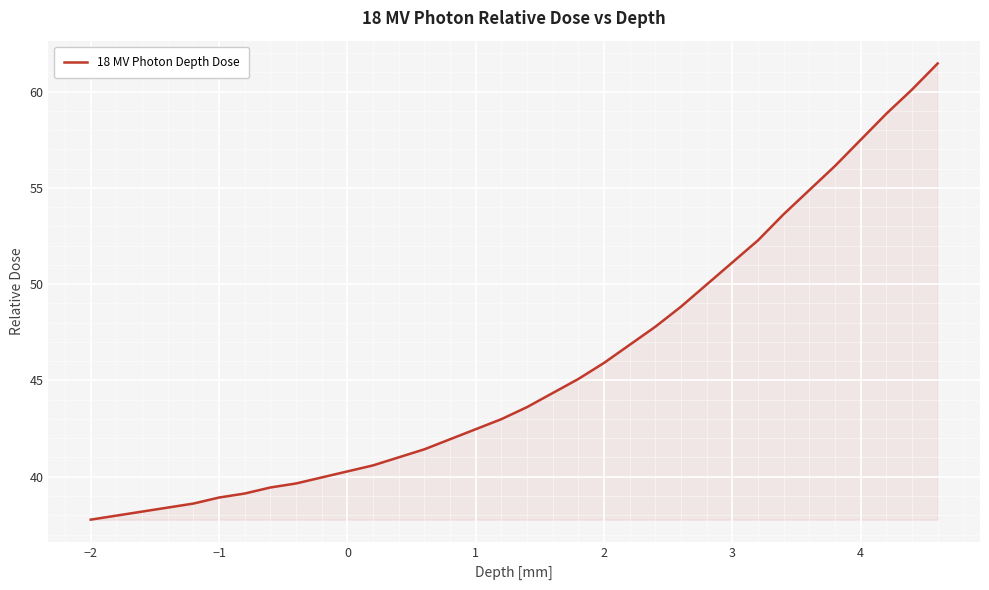

Does the chart have visible grid lines?

Yes